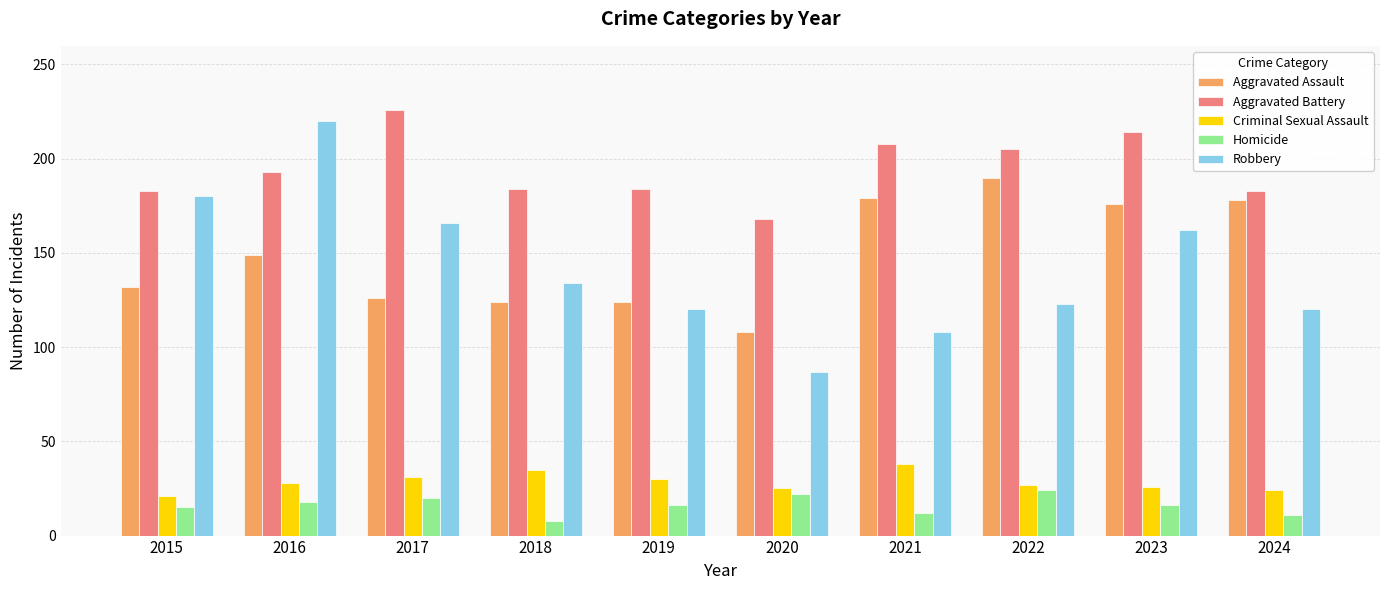

At 2021, list the series in order from smallest to largest.

Homicide, Criminal Sexual Assault, Robbery, Aggravated Assault, Aggravated Battery